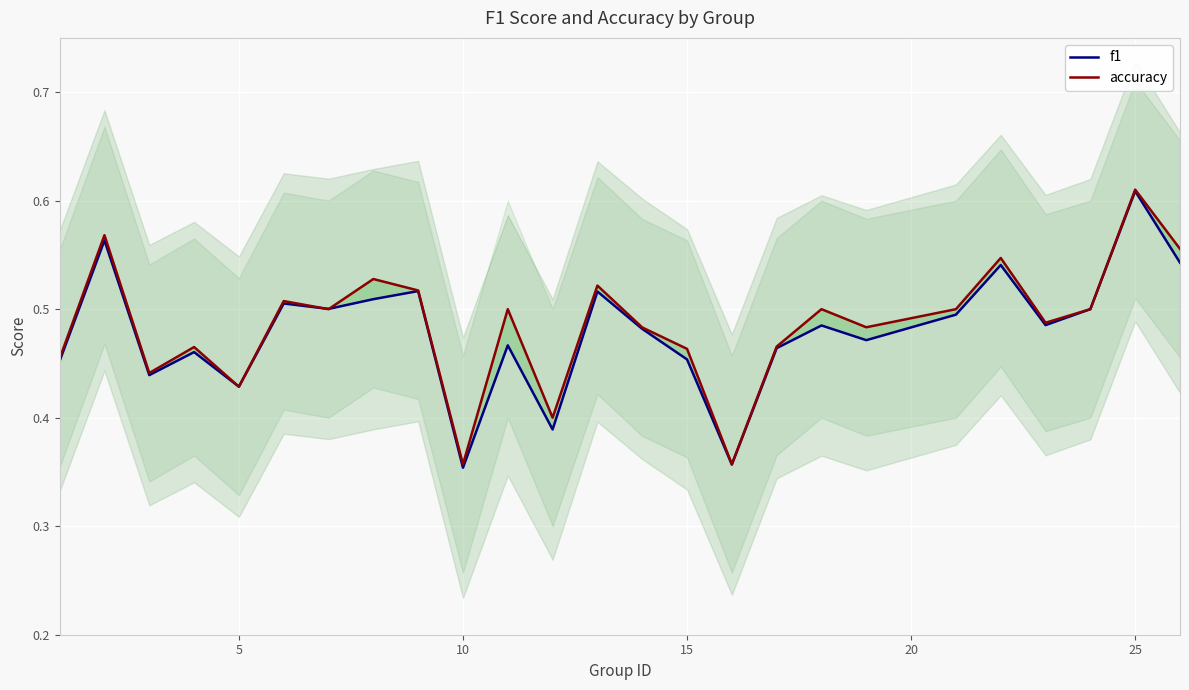

Which category has the highest value in the accuracy series?

25